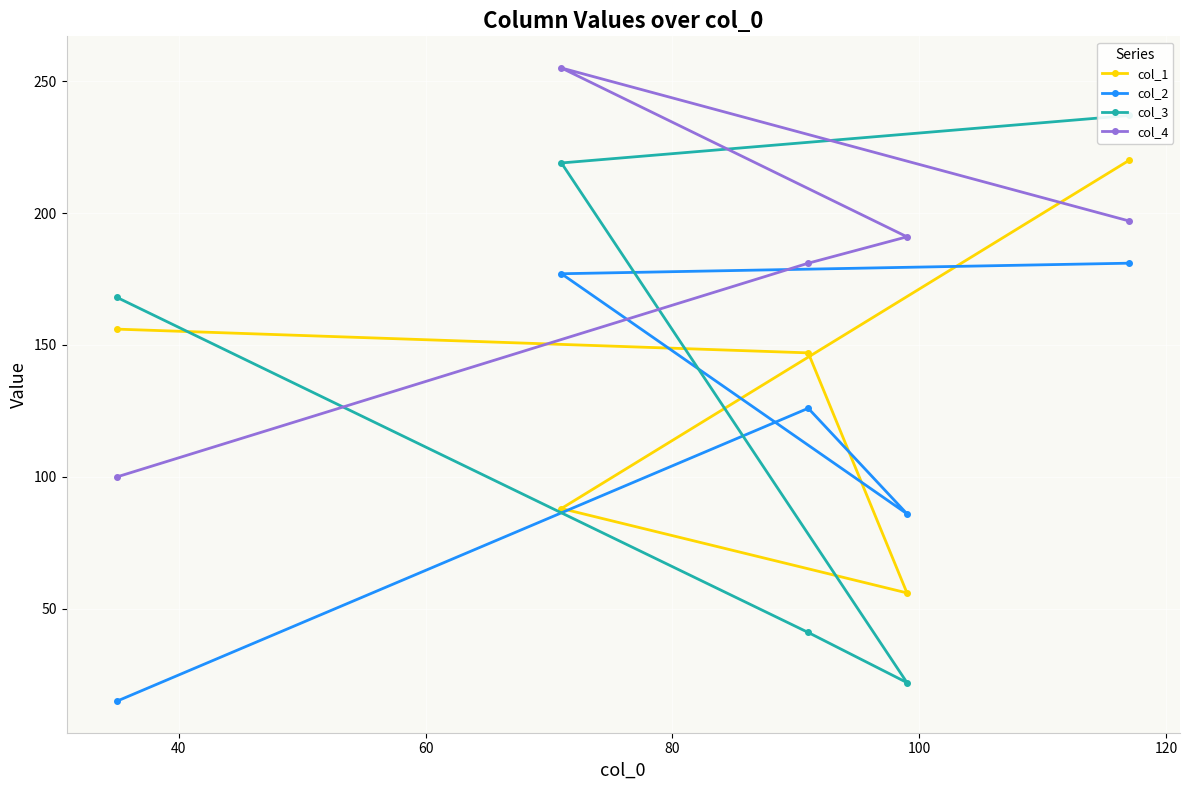

What is the value of the col_4 point at the 2nd from the left?

255